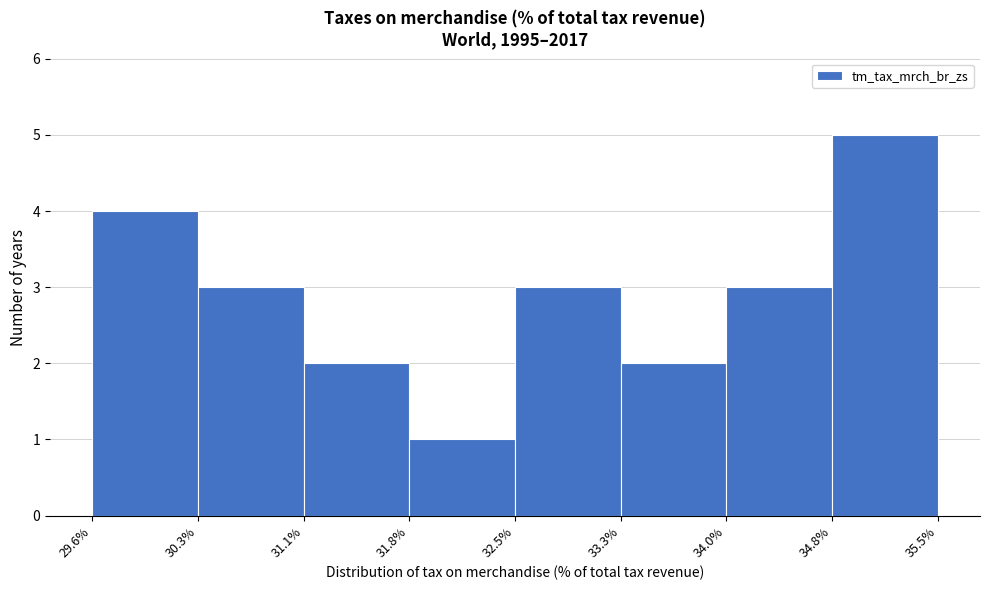

Reading left to right, transcribe this chart: for each bar, give the range it covers on the x-axis and its height. The values are not printed on the chart, so give them approximately, as read against the axis.

29.6% to 30.3%: 4
30.3% to 31.1%: 3
31.1% to 31.8%: 2
31.8% to 32.5%: 1
32.5% to 33.3%: 3
33.3% to 34.0%: 2
34.0% to 34.8%: 3
34.8% to 35.5%: 5